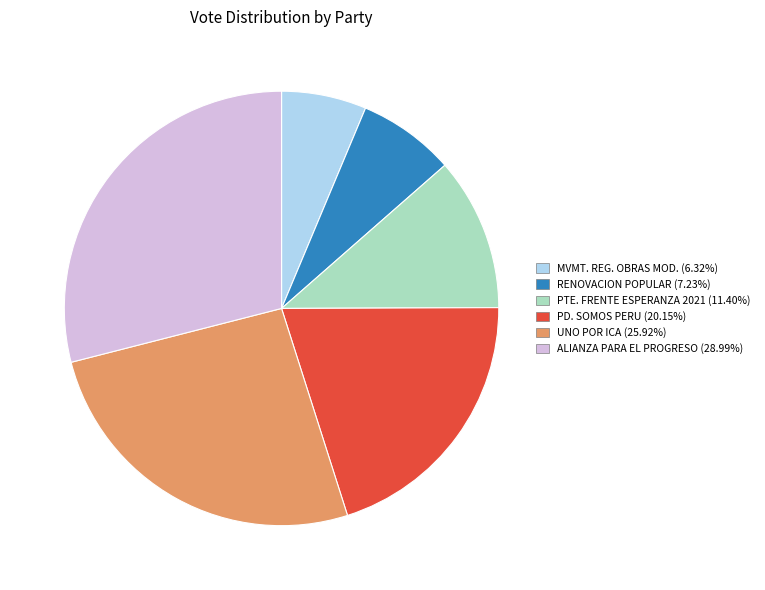

Is UNO POR ICA (25.92%) the majority of the pie?

No